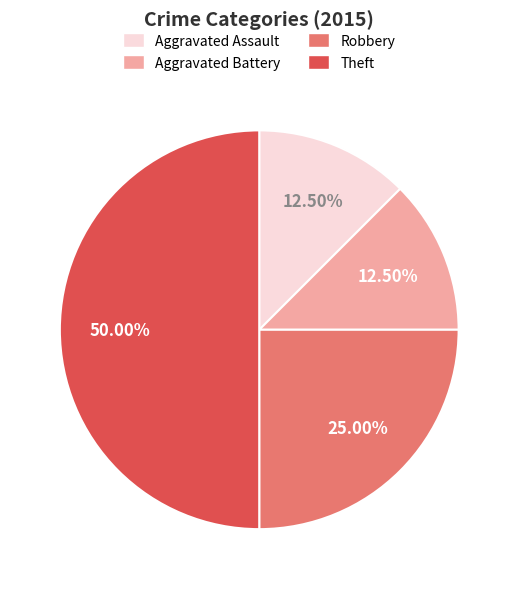

Between Aggravated Battery and Theft, which is larger?

Theft